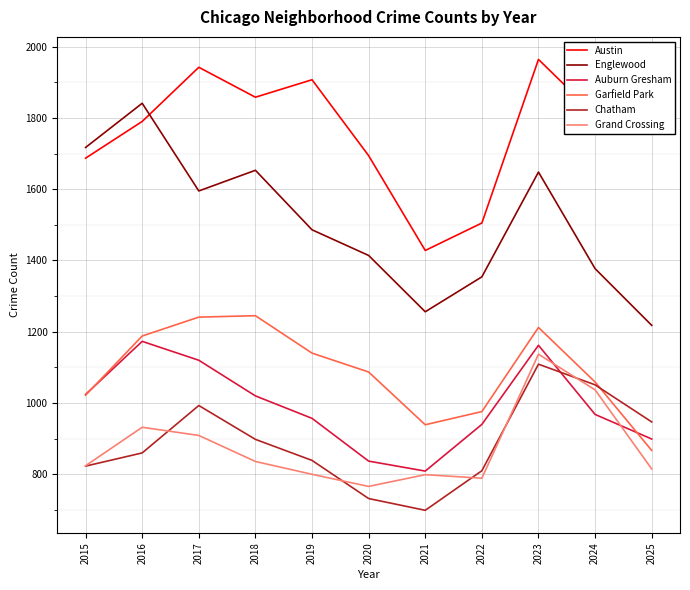

How many lines are shown in the chart?

6